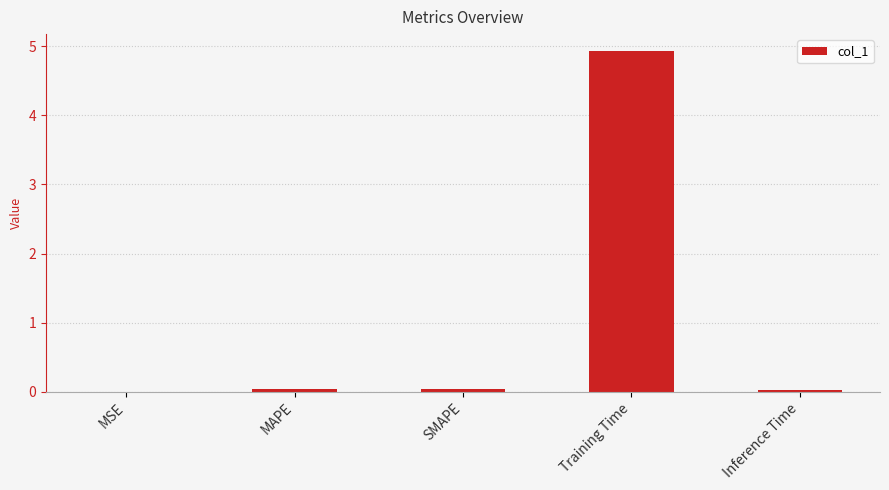

True or false: the data shows 0.0 at Inference Time.

True